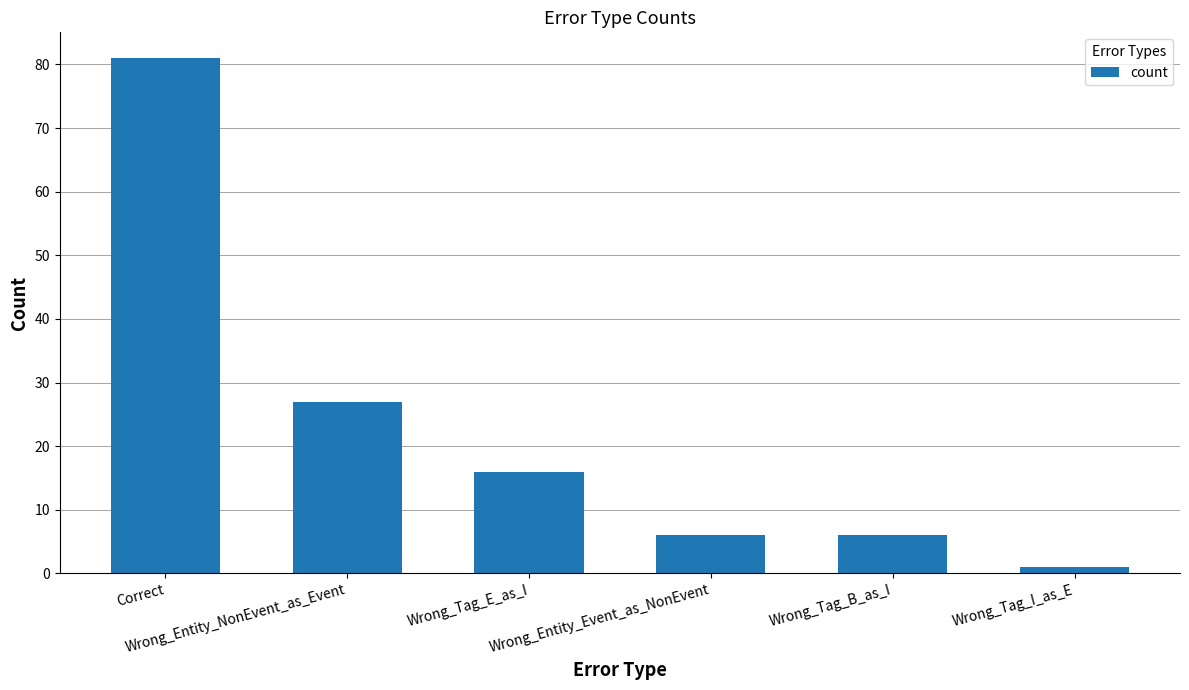

Reading left to right, transcribe all the data shown in this chart.

81	27	16	6	6	1